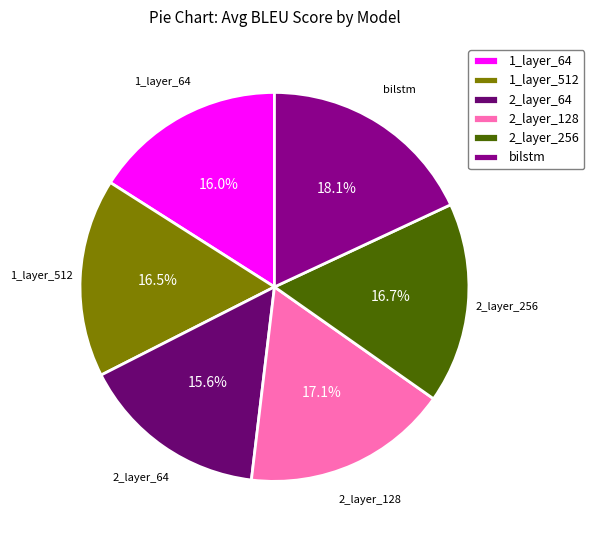

What is the largest slice in the pie chart?

bilstm